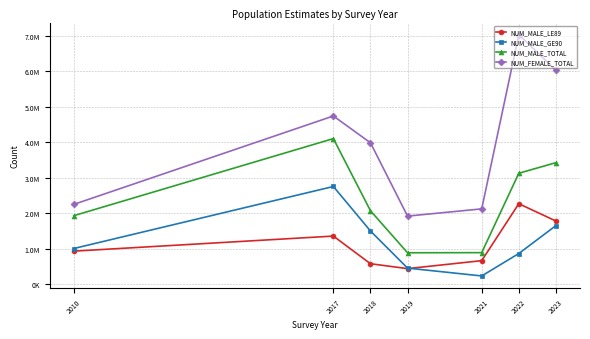

Where is the first local maximum for NUM_MALE_GE90?

2017